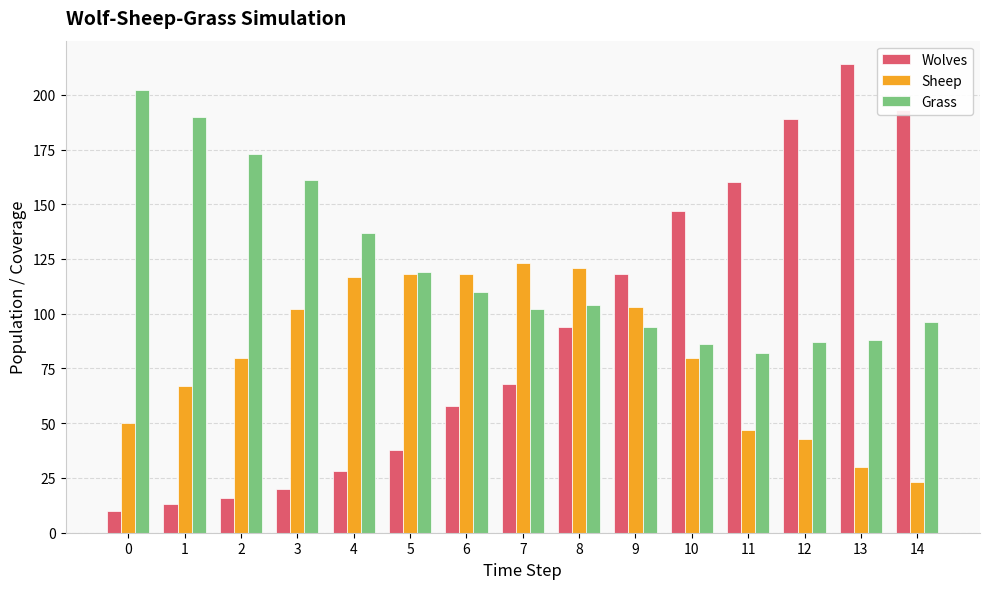

How many groups of bars are there?

15